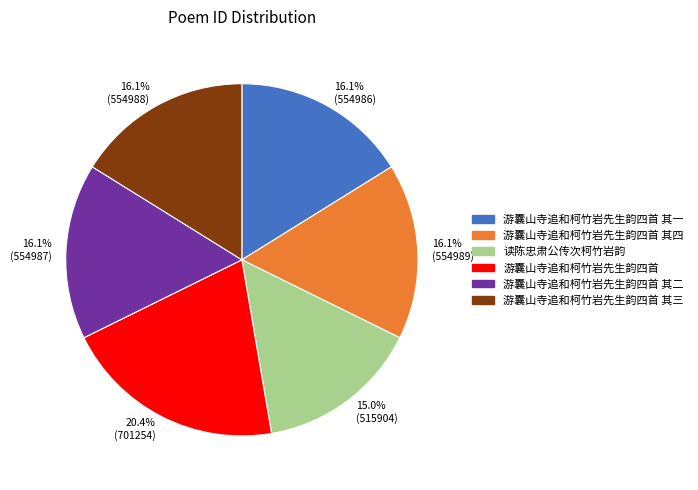

Is 读陈忠肃公传次柯竹岩韵 the majority of the pie?

No